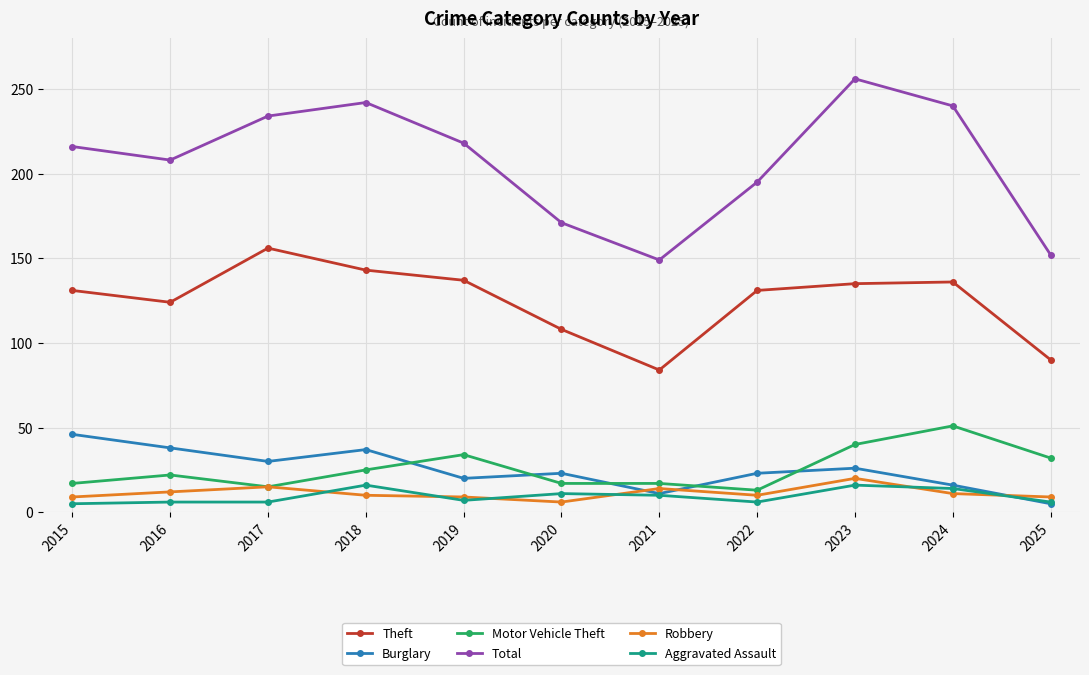

What is the lowest value of the Burglary series?

5